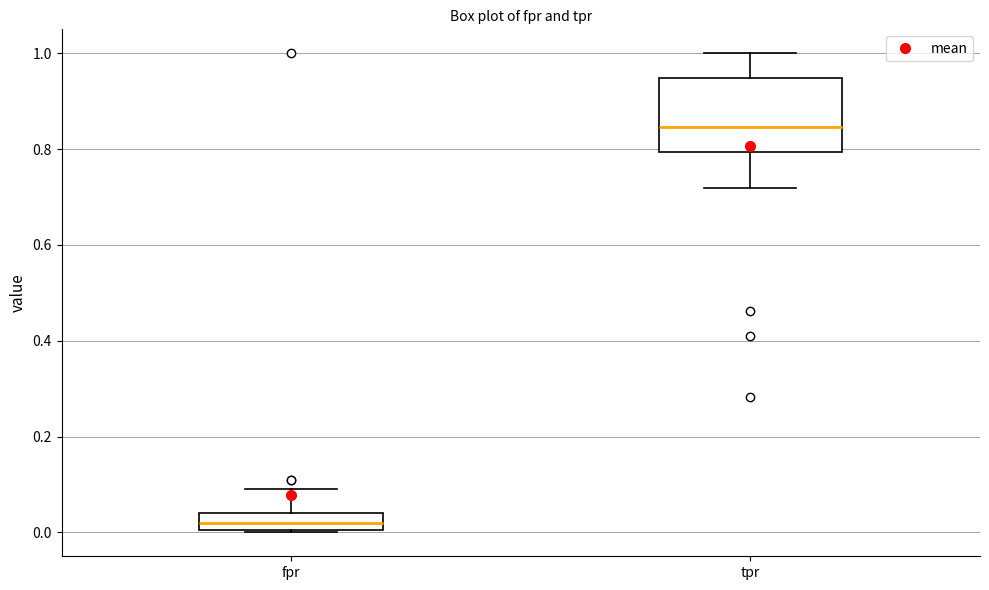

Which box's median line is the highest?

tpr